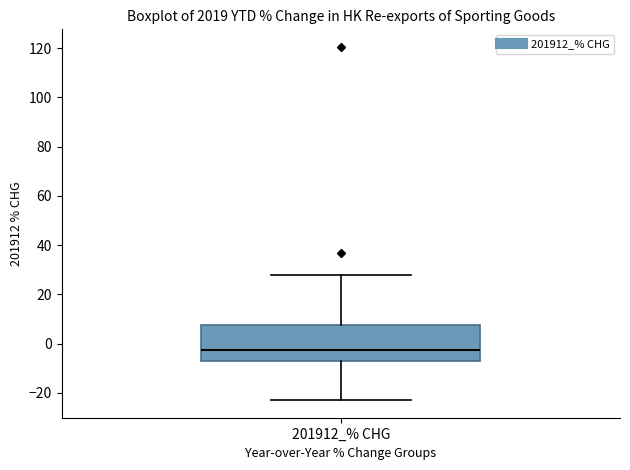

Transcribe this box plot: give where the median line is, the range the box spans, and where the two whiskers end, as read against the y-axis. The values are not printed on the chart, so give them approximately, as read against the axis.

median -2, box -8 to 8, whiskers -22 to 28